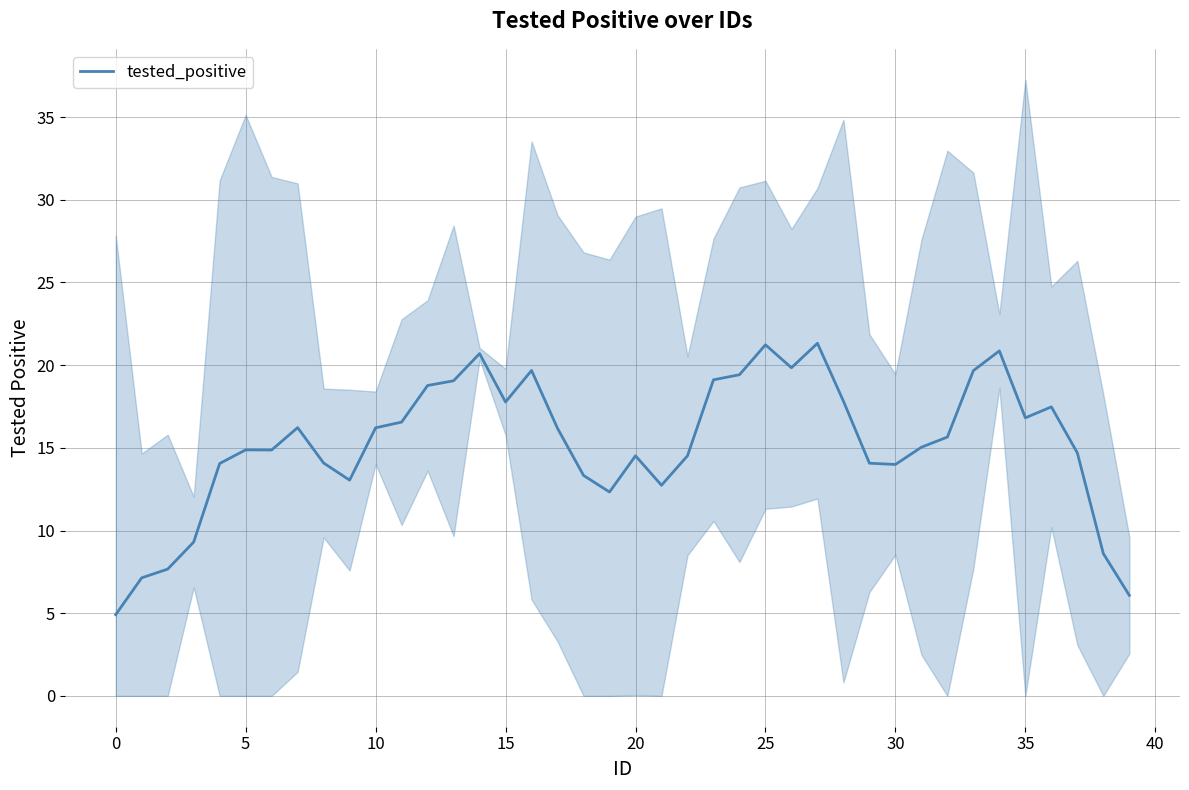

What is the value of the 22nd point from the left?

12.7